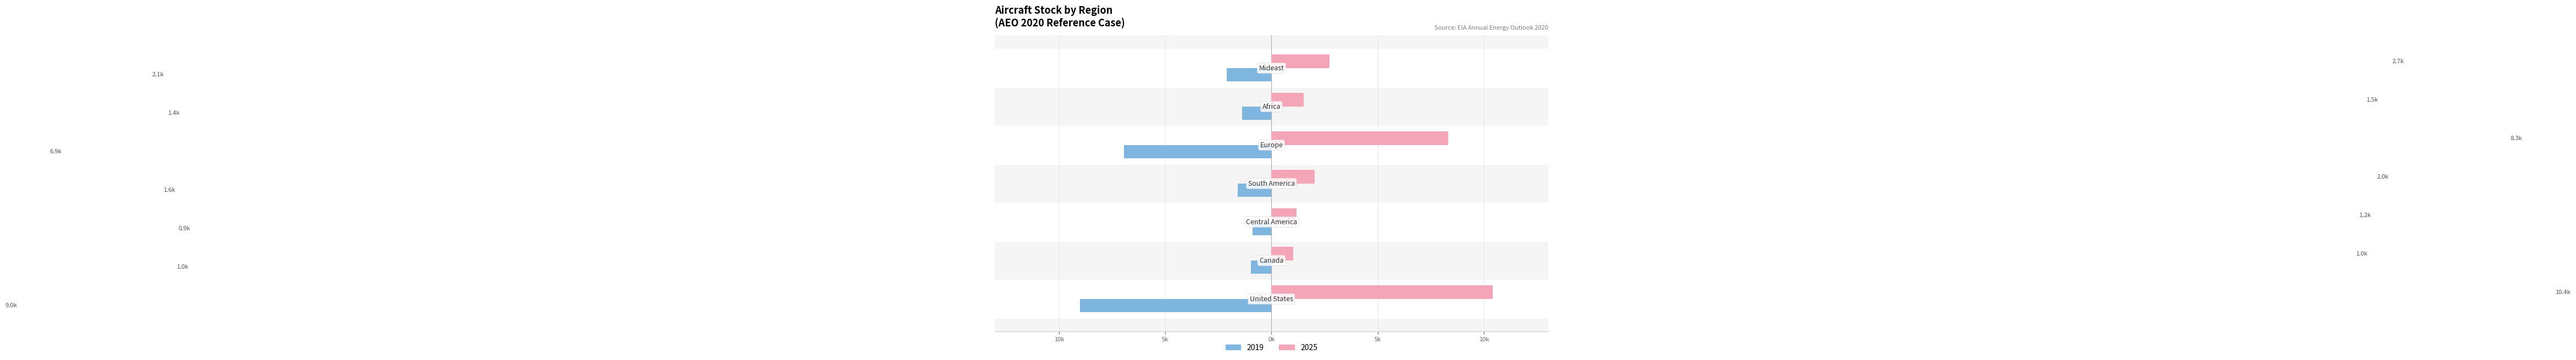

At which category is the sum across all series the highest?

United States